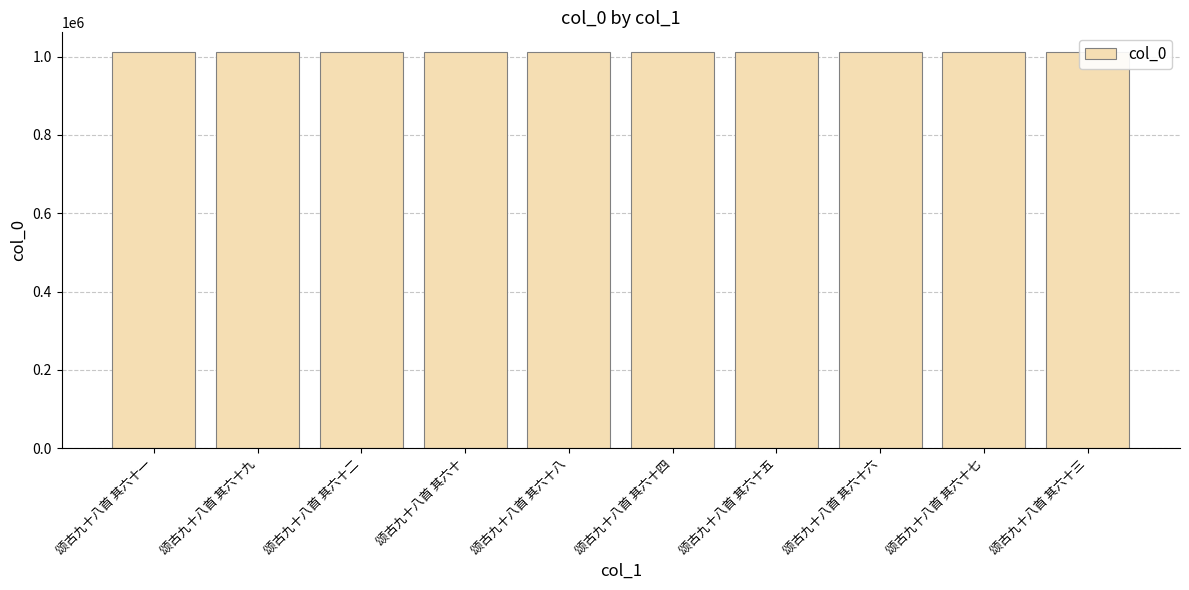

What is the value of the 2nd bar from the left?

1011624